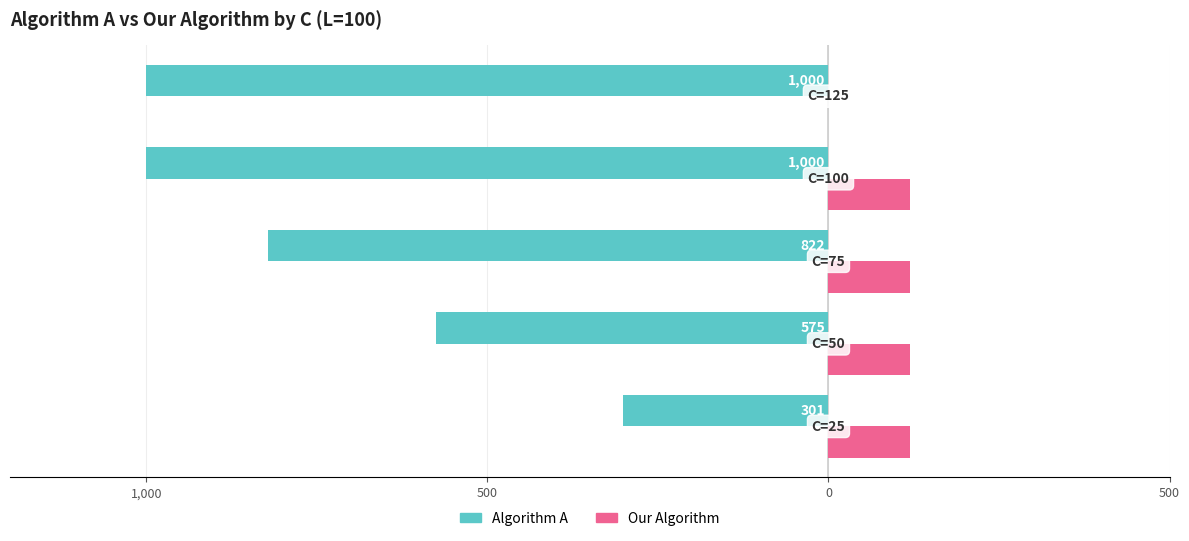

What is the average value of the Our Algorithm series?

96.0